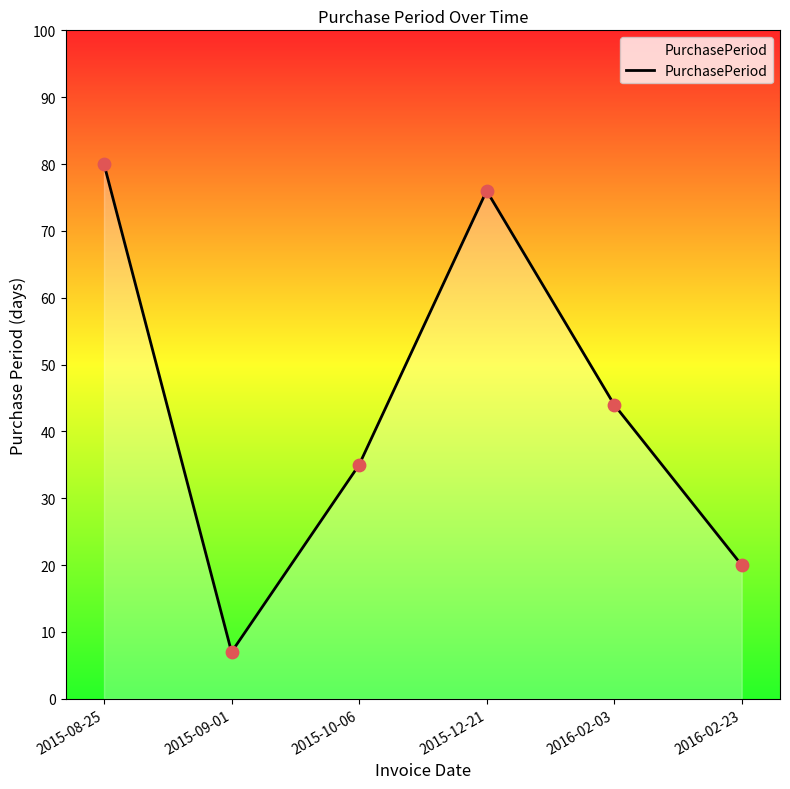

What is the change in value from 2015-08-25 to 2015-10-06?

-45